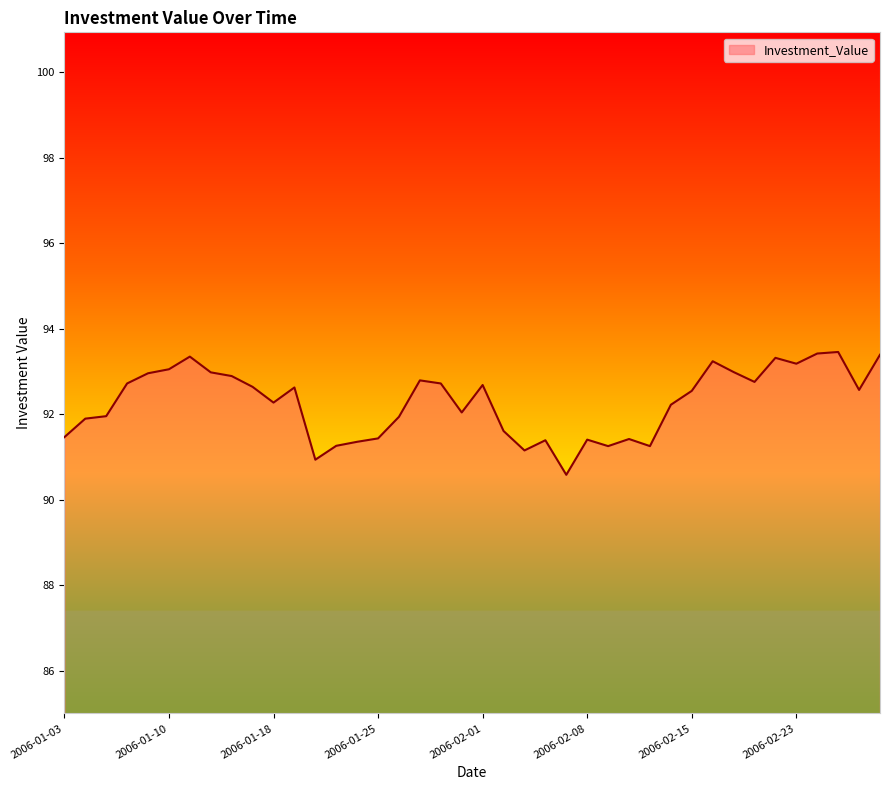

True or false: the data has more than 0 interior local peaks.

True